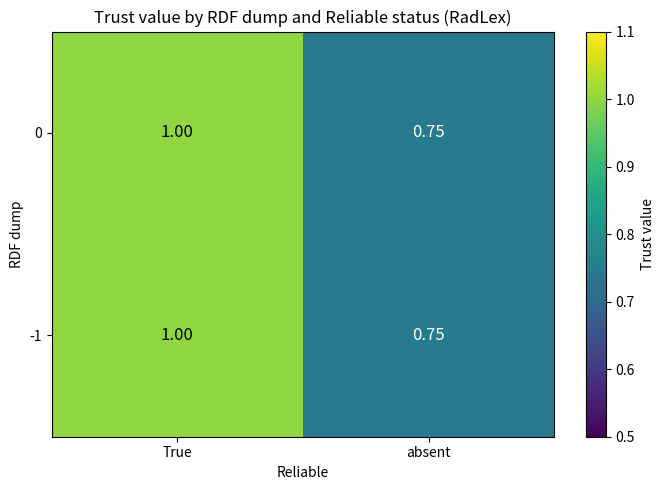

Which category has the highest value in the -1 series?

True